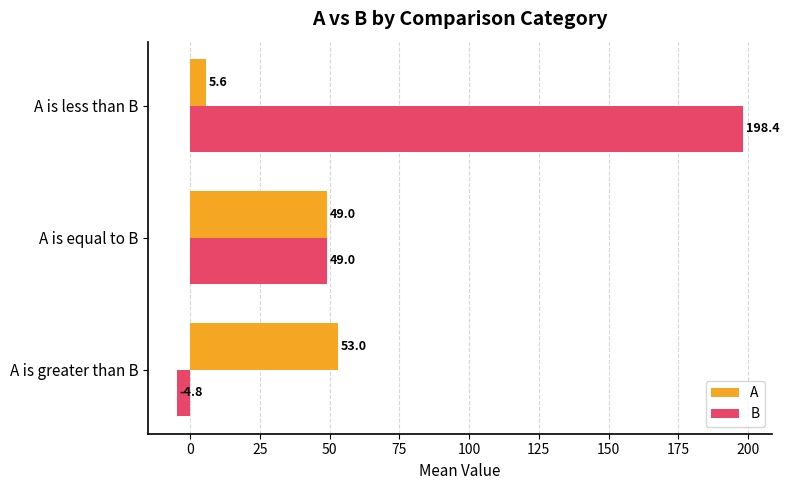

Is it true that A equals 53.0 at A is greater than B?

True